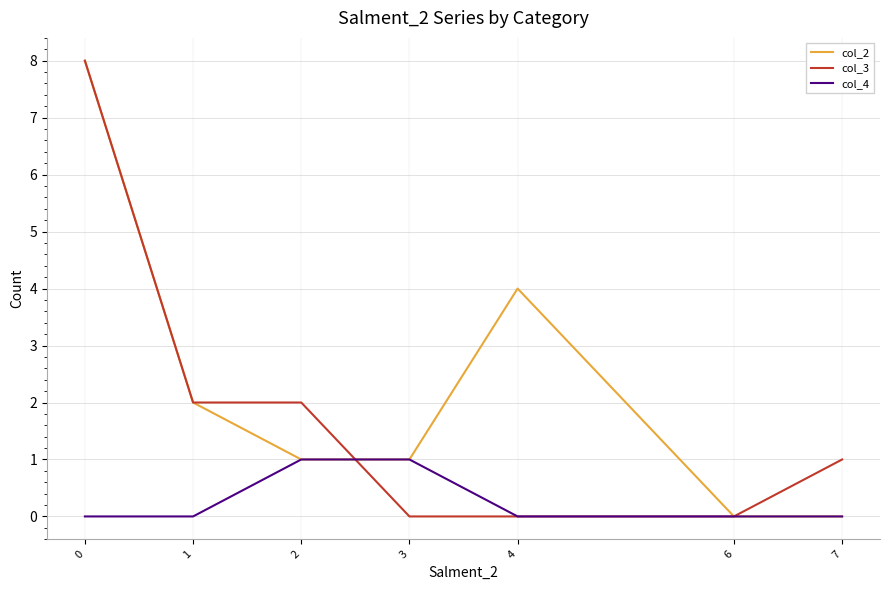

True or false: col_2 has more than 2 points higher than both neighbors.

False